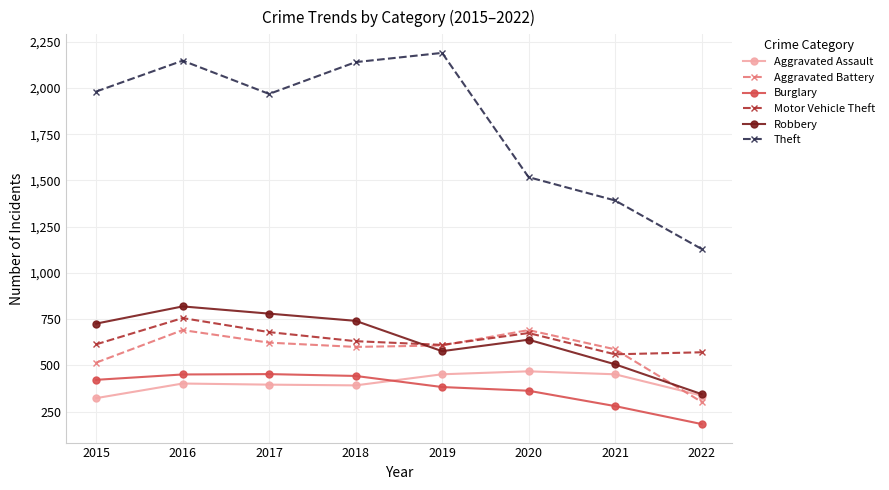

At which category does the chart reach its minimum across all series?

2022